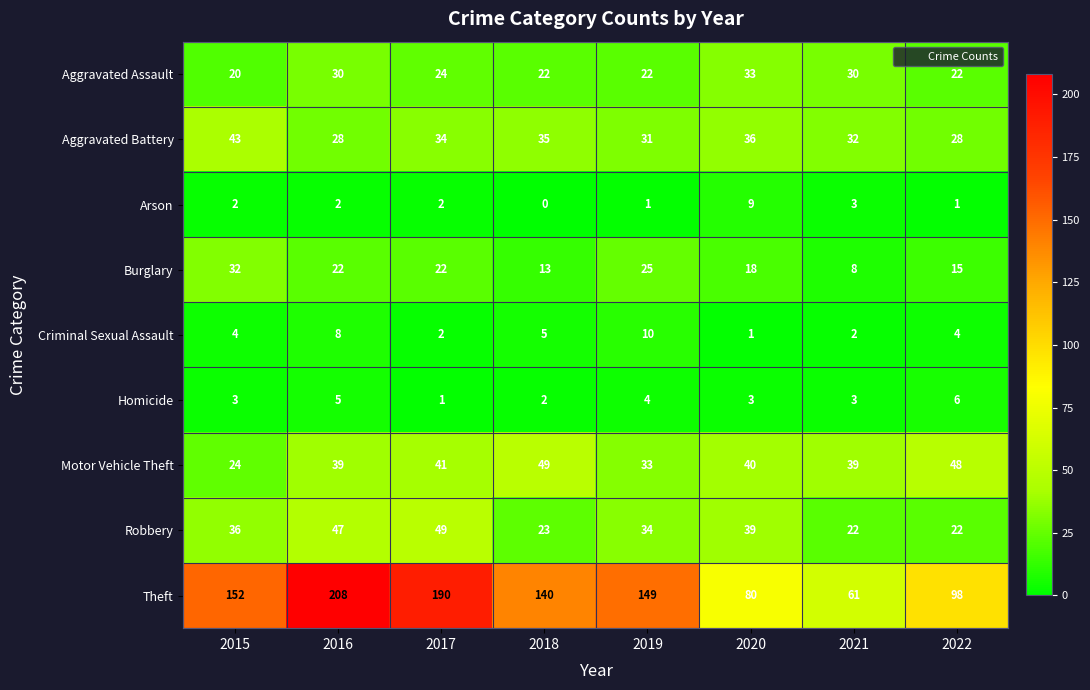

The Robbery series shows 23 at 2018. True or false?

True